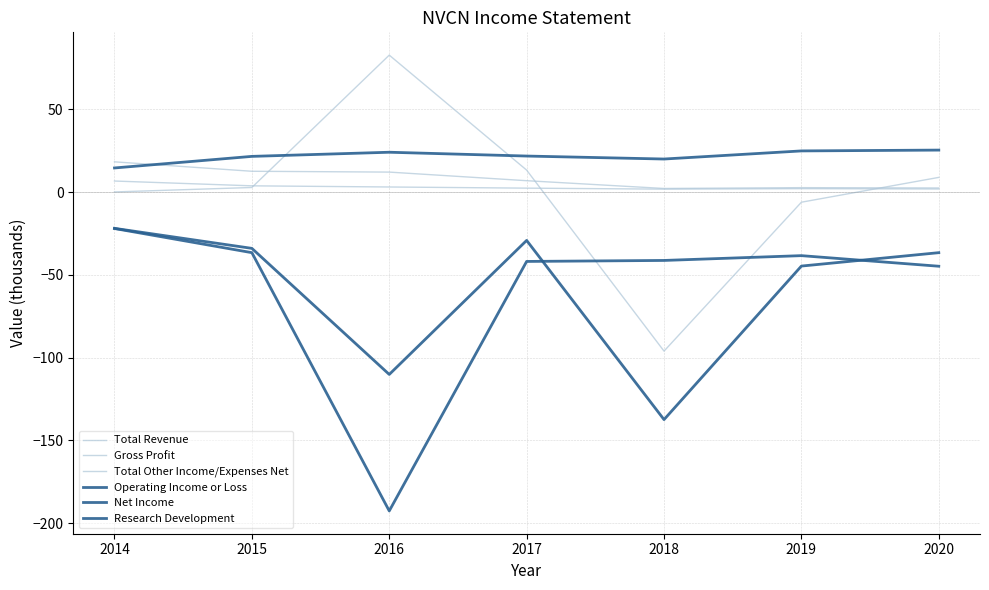

Which series has the largest total across all categories?

Research Development